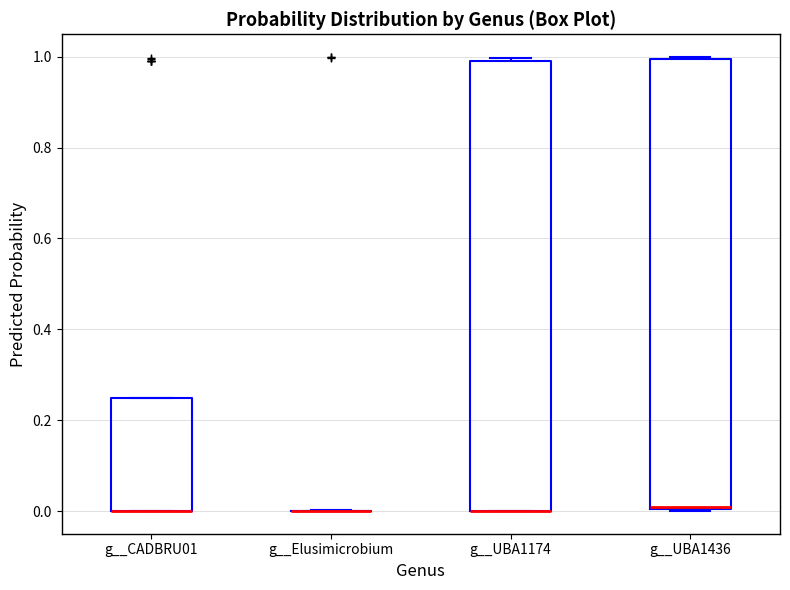

Reading left to right, transcribe this box plot: for each box, give where its median line is, the range the box spans, and where its two whiskers end, as read against the y-axis. The values are not printed on the chart, so give them approximately, as read against the axis.

g__CADBRU01: median 0.00 (drawn on the box's lower edge), box 0.00 to 0.24, whiskers 0.00 to 0.24
g__Elusimicrobium: box collapsed to a line at 0.00, whiskers 0.00 to 0.00
g__UBA1174: median 0.00 (drawn on the box's lower edge), box 0.00 to 0.98, whiskers 0.00 to 1.00
g__UBA1436: median 0.00, box 0.00 to 1.00, whiskers 0.00 to 1.00